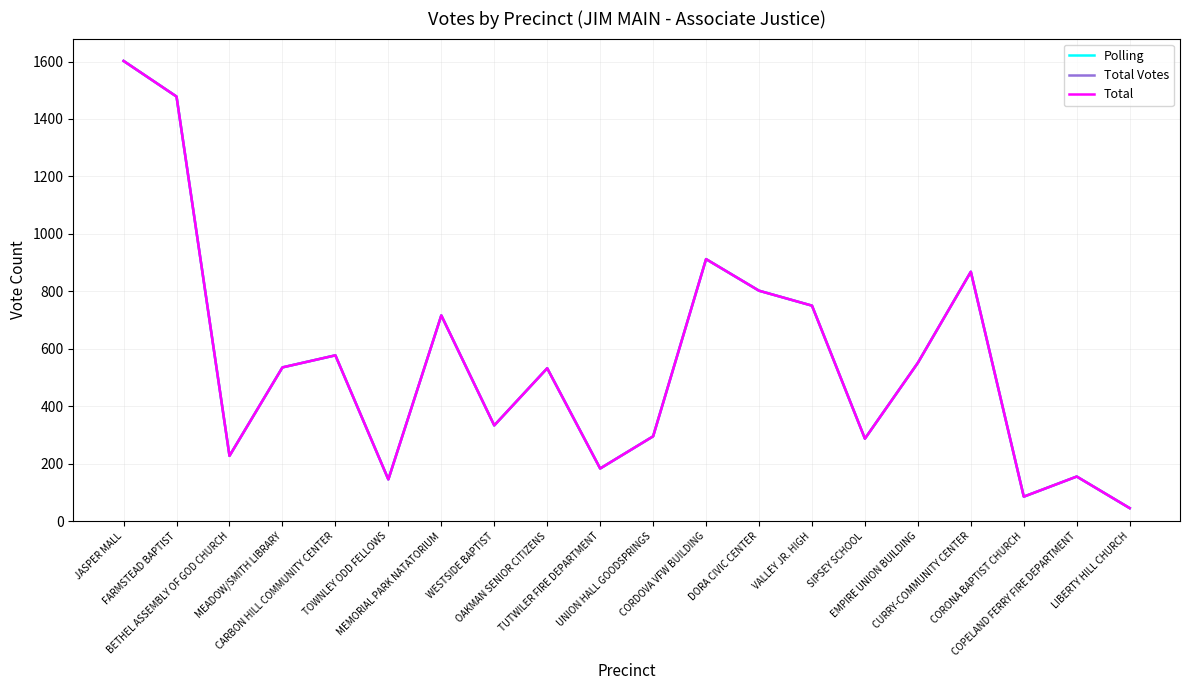

True or false: Total and Polling intersect in this chart.

False